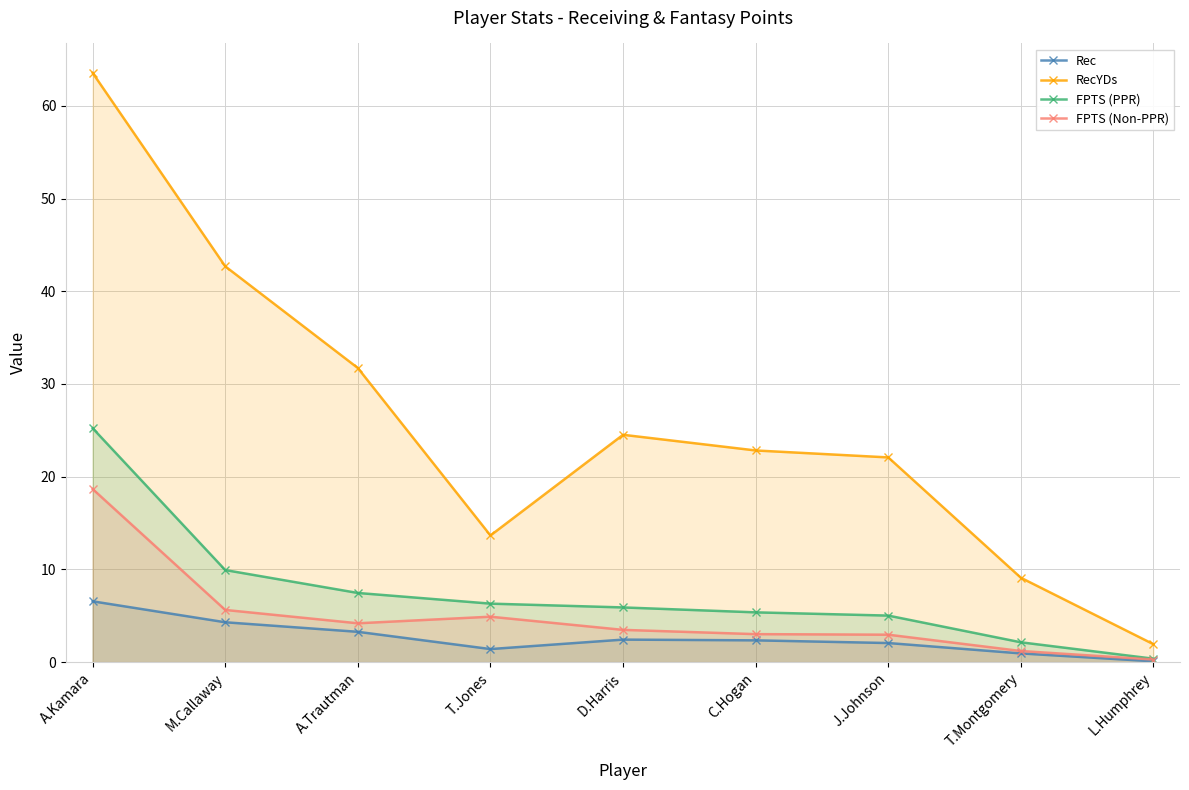

Is the value of FPTS (PPR) at T.Jones greater than the value of RecYDs at T.Jones?

No